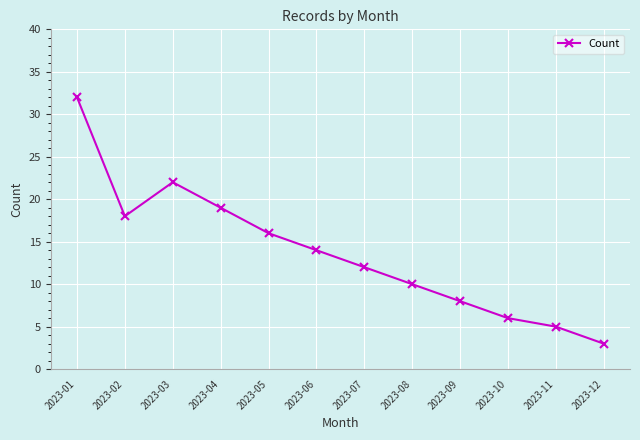

Reading left to right, what are all the values shown in this chart?

32	18	22	19	16	14	12	10	8	6	5	3